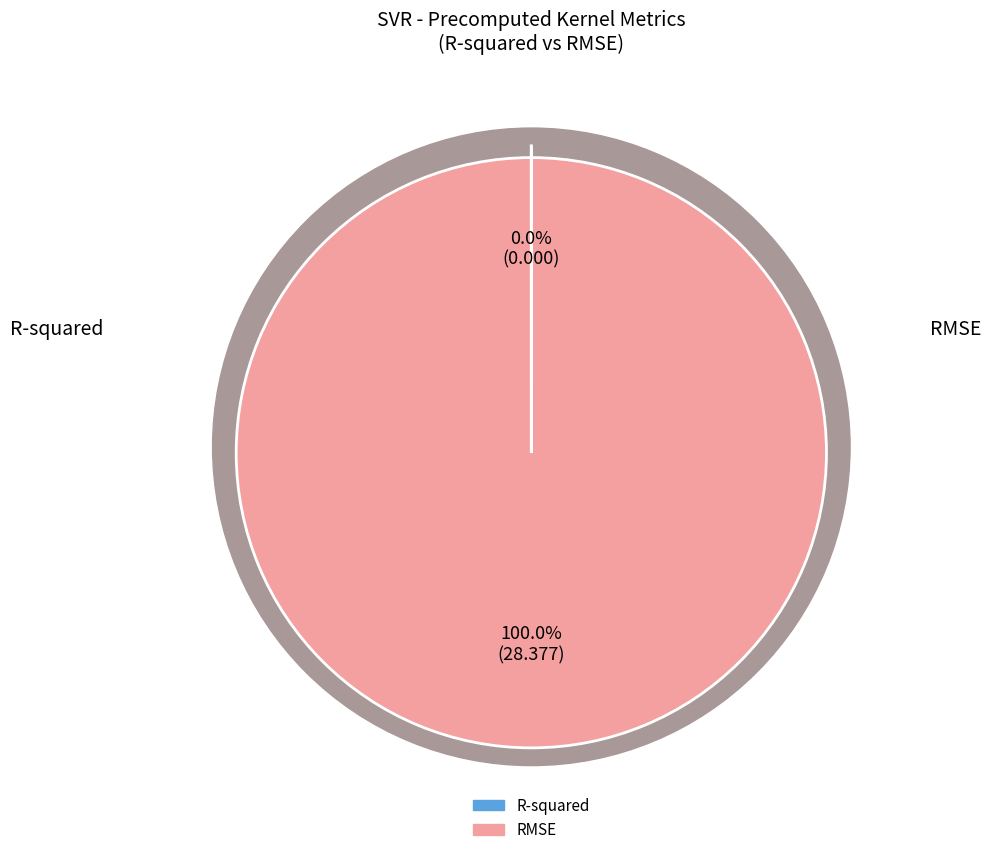

What percentage do R-squared and RMSE together represent?

100.0%